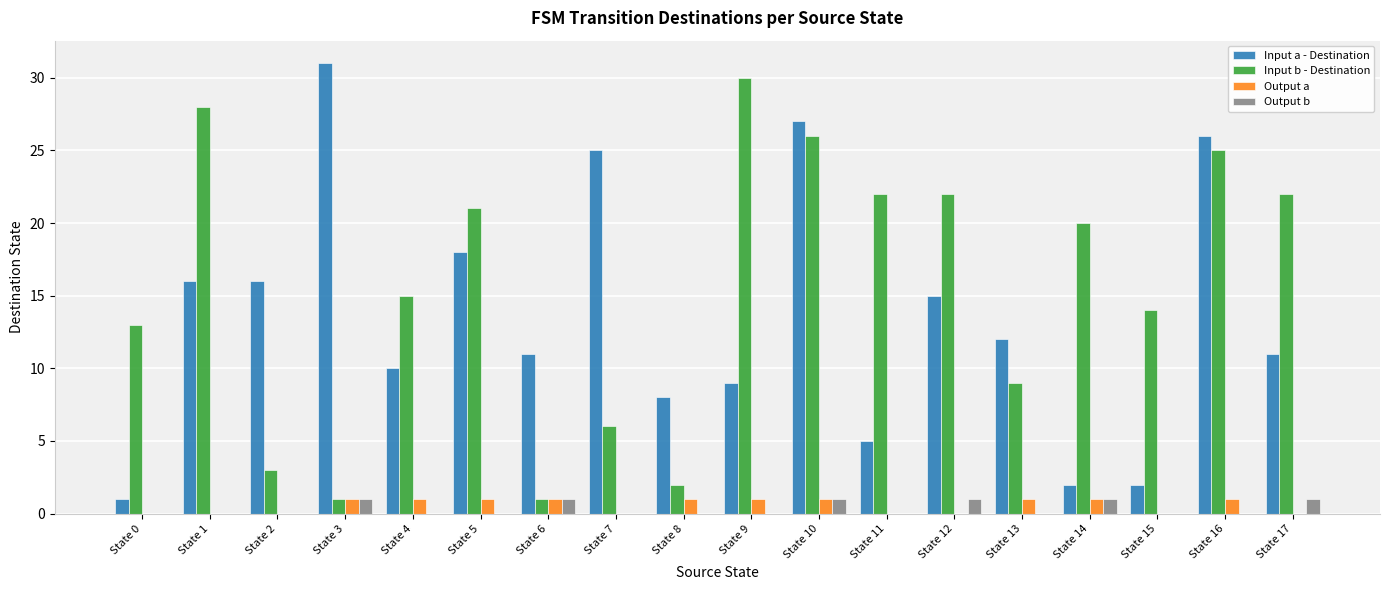

True or false: Output b has a value of 0 at State 6.

False